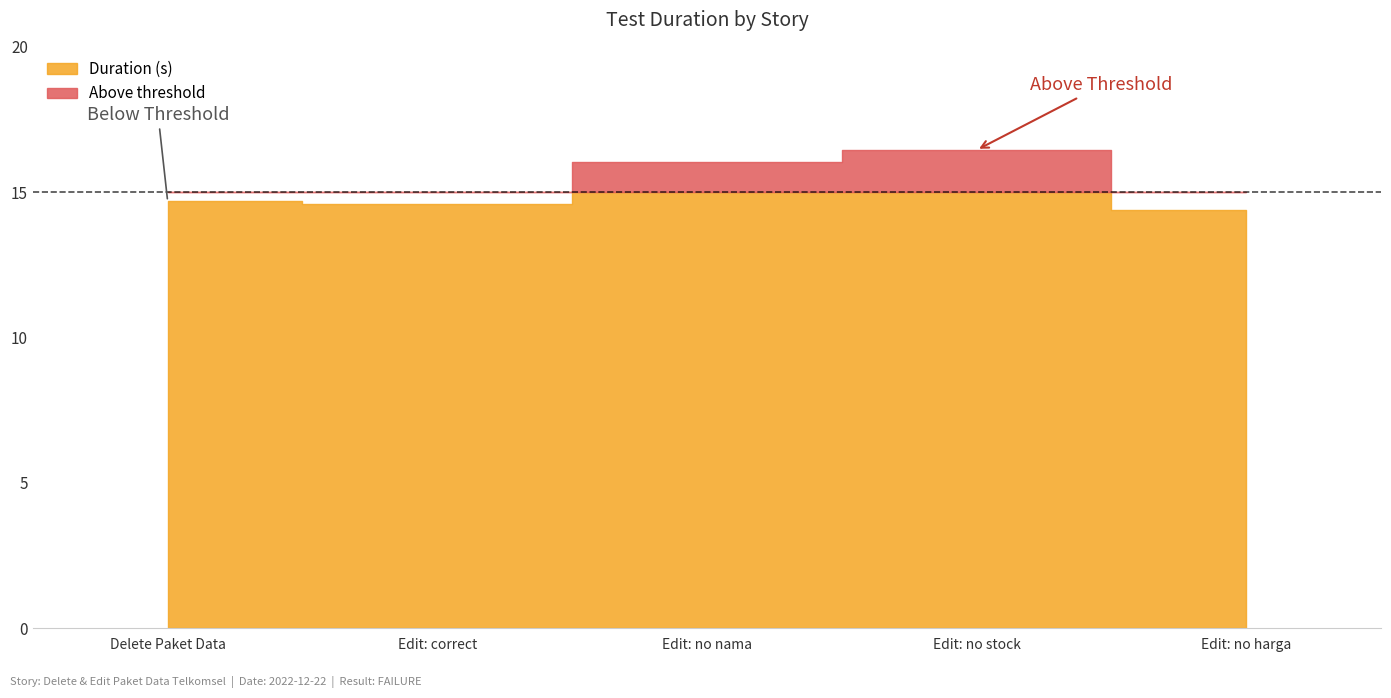

What is the ratio of the value at Edit paket data telkomsel with correct to the value at Delete Paket Data?

1.0